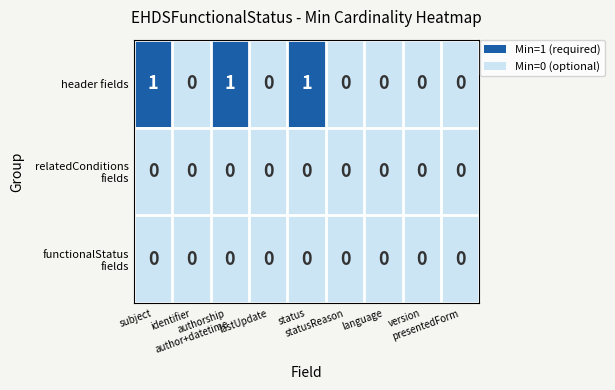

Which series has the largest total across all categories?

header fields